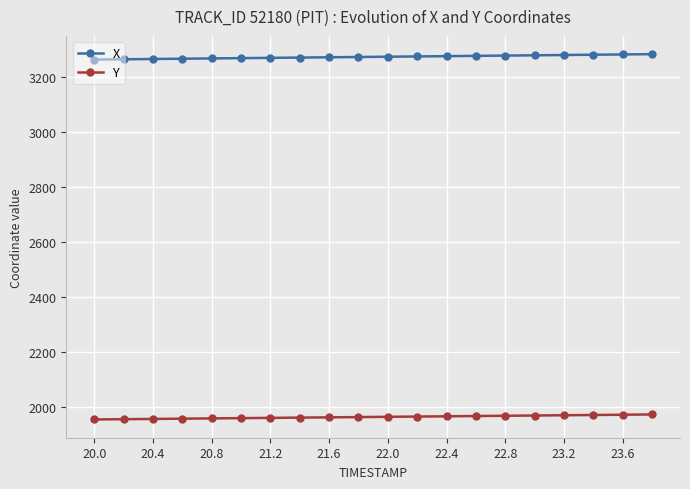

What is the highest value of the Y series?

1973.3